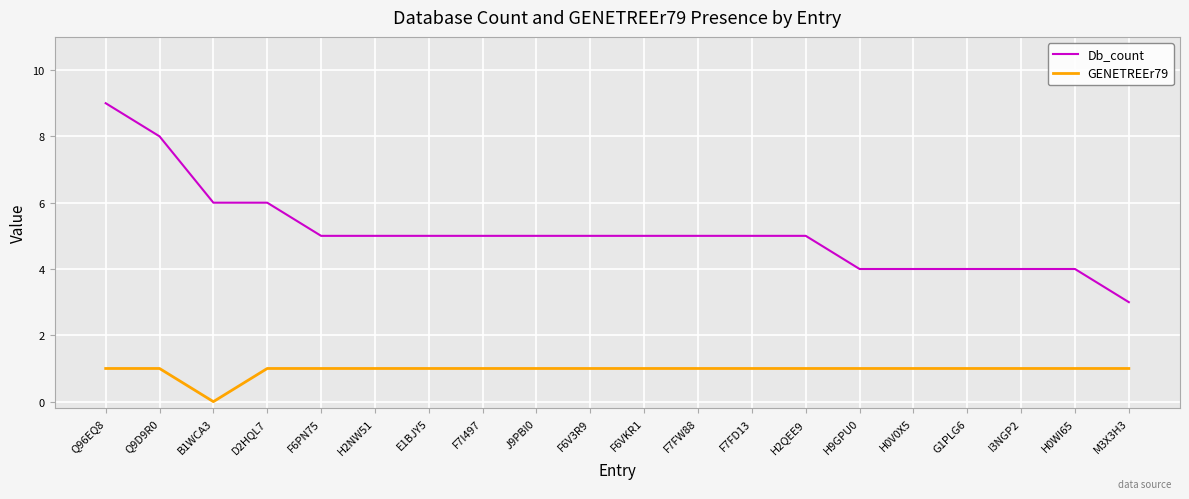

Count the GENETREEr79 values in the range 1 to 2.

19